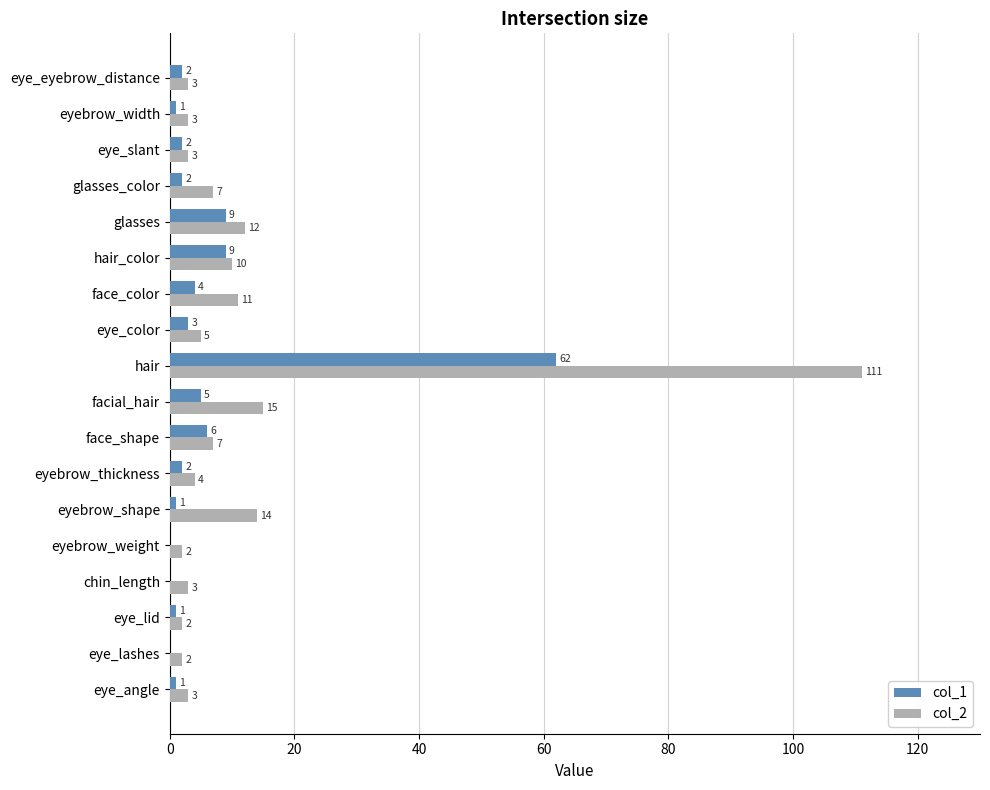

Between eye_lashes and eyebrow_shape, which series saw the biggest shift?

col_2